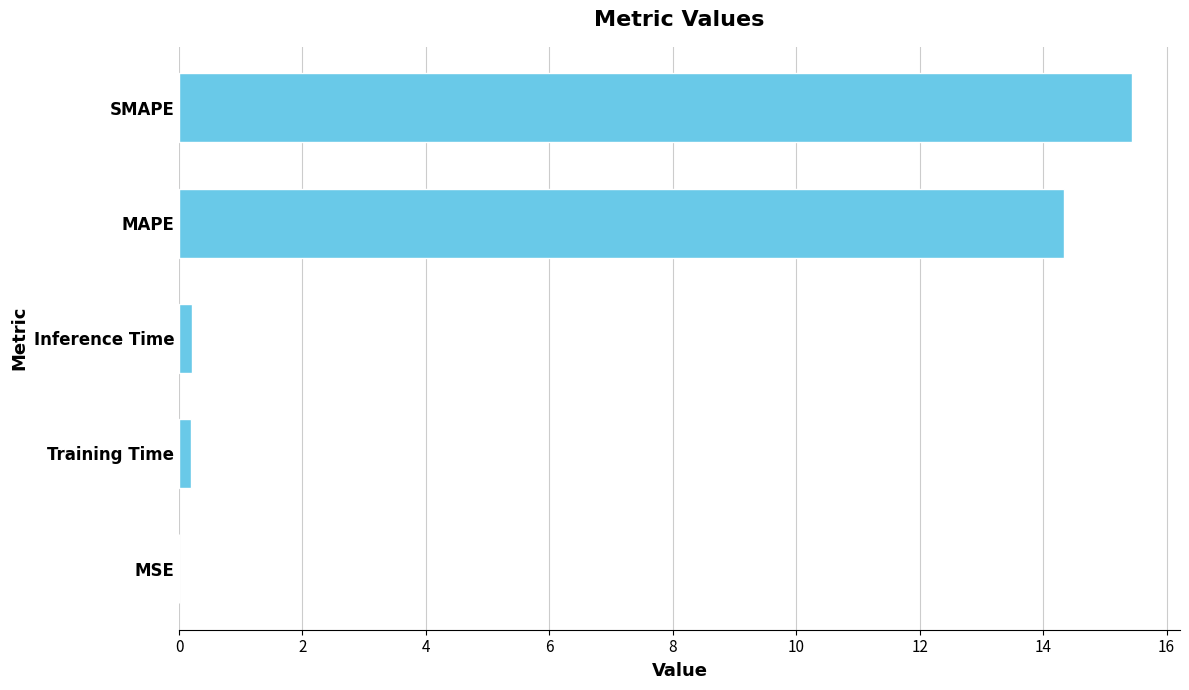

The chart shows a value of 15.4 at SMAPE. True or false?

True